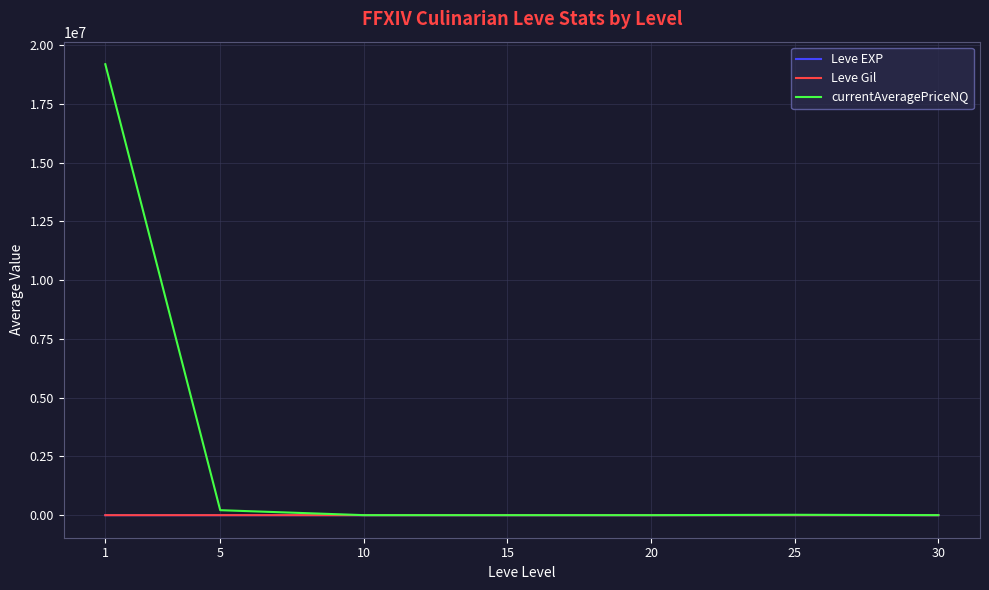

At how many categories does at least one series exceed 13023285?

1